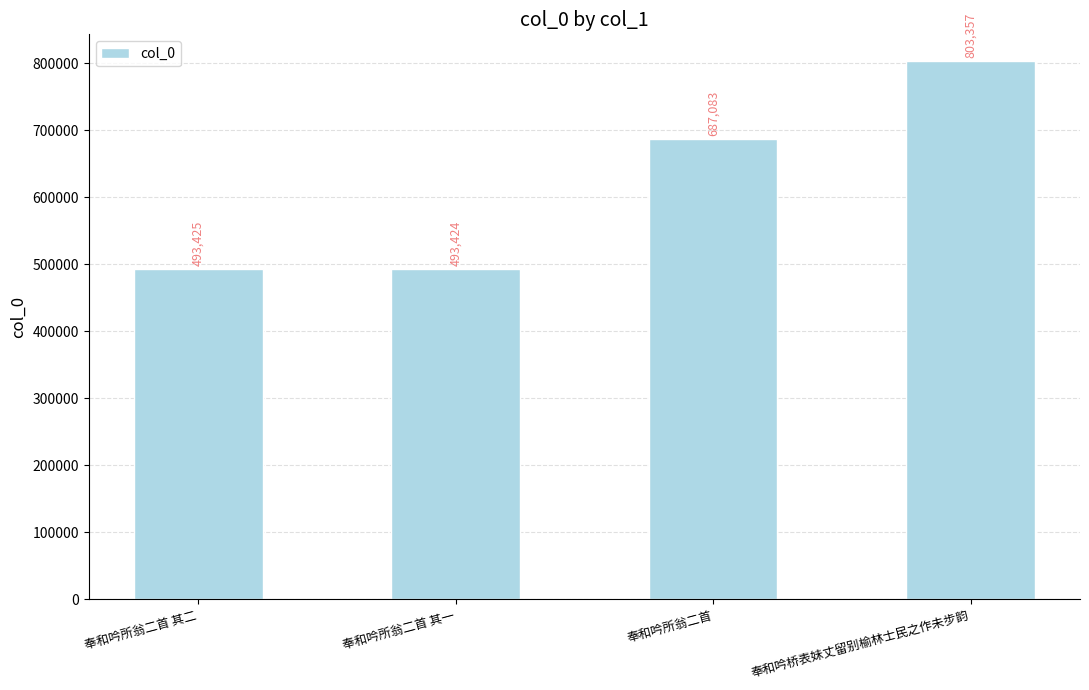

What is the minimum value shown in the chart?

493424